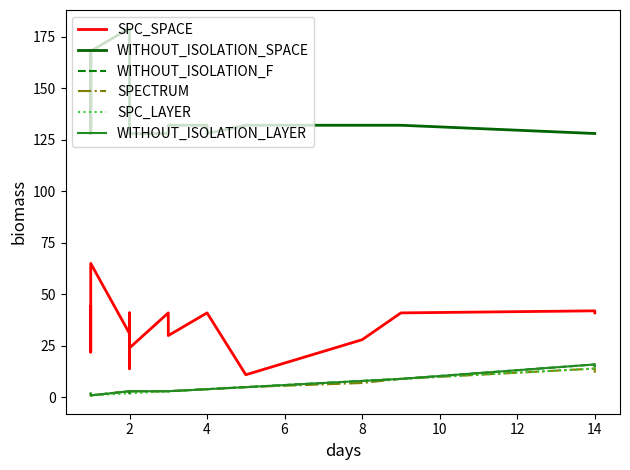

True or false: SPC_LAYER and WITHOUT_ISOLATION_F cross at least once.

False